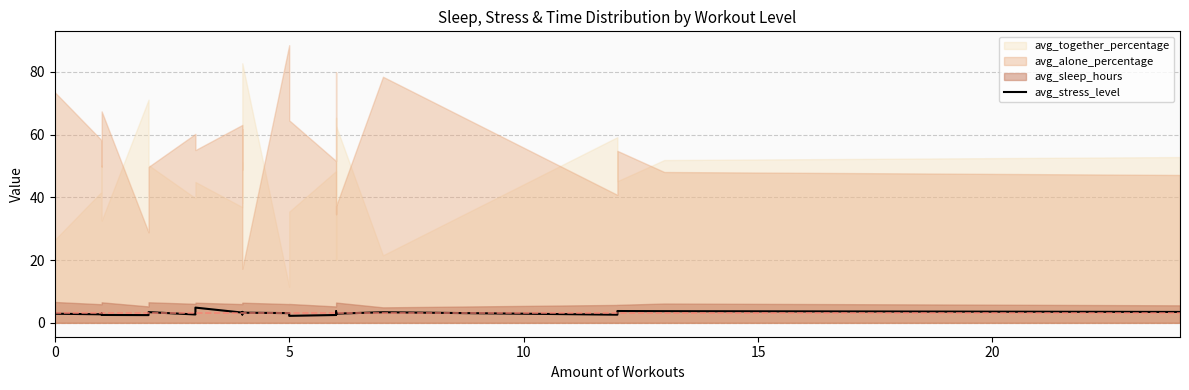

True or false: there are more than 1 points higher than both neighbors.

True